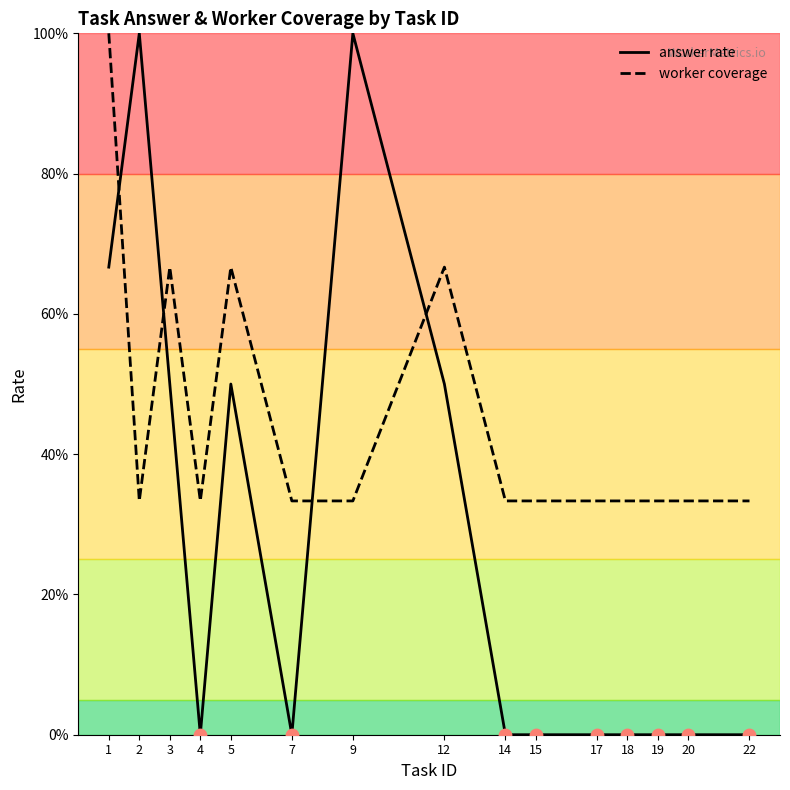

What are all the series names shown in the legend?

answer rate, worker coverage